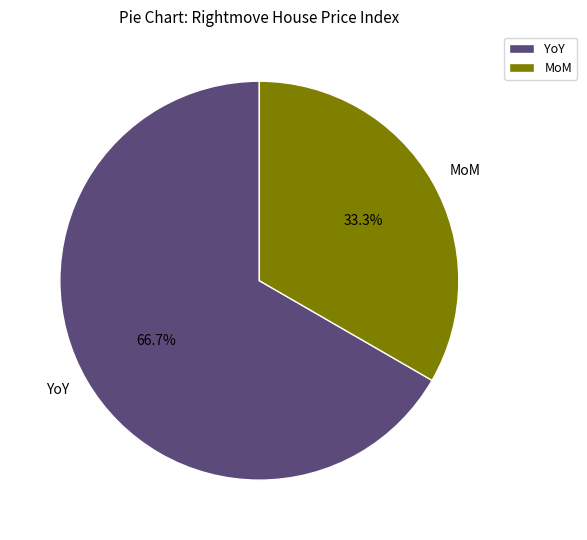

How many segments does this pie chart have?

2